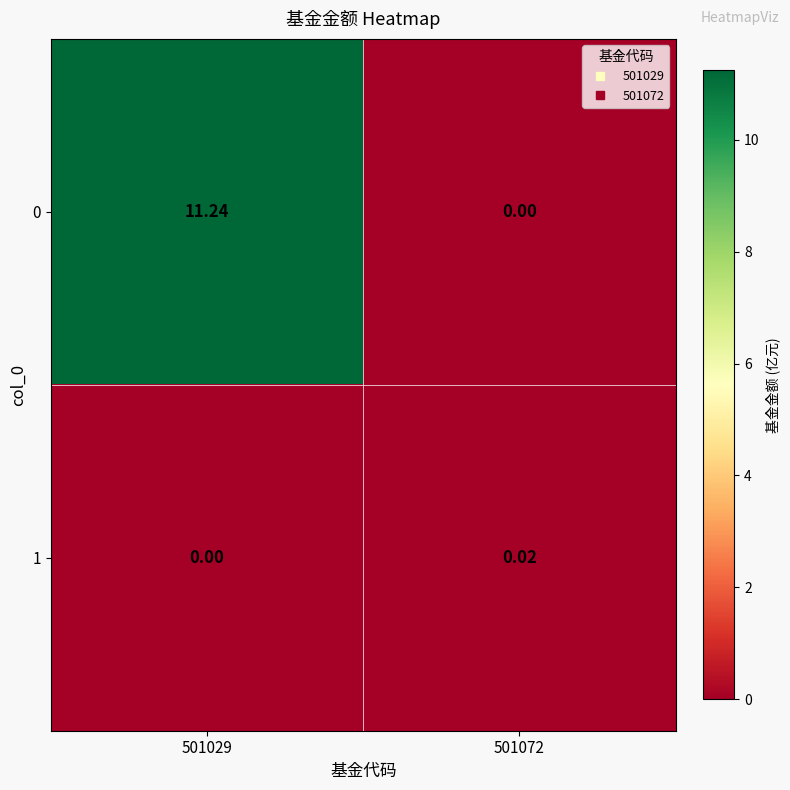

Is the value of 0 at 501029 greater than the value of 1 at 501029?

Yes